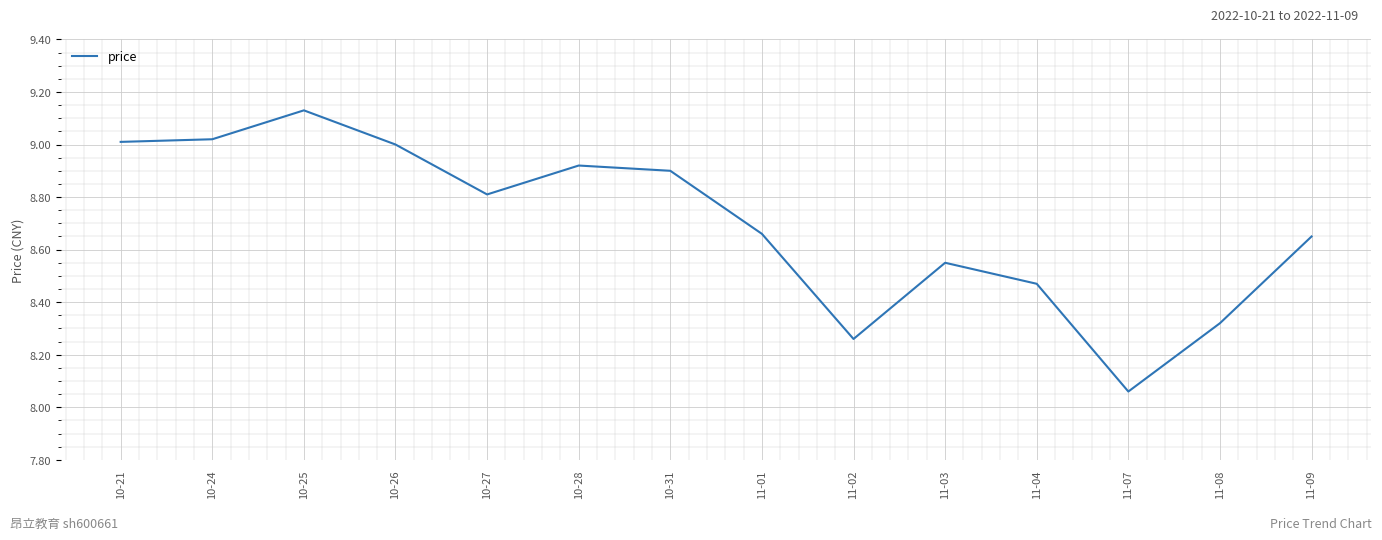

Which category has the highest value across all series?

10-25